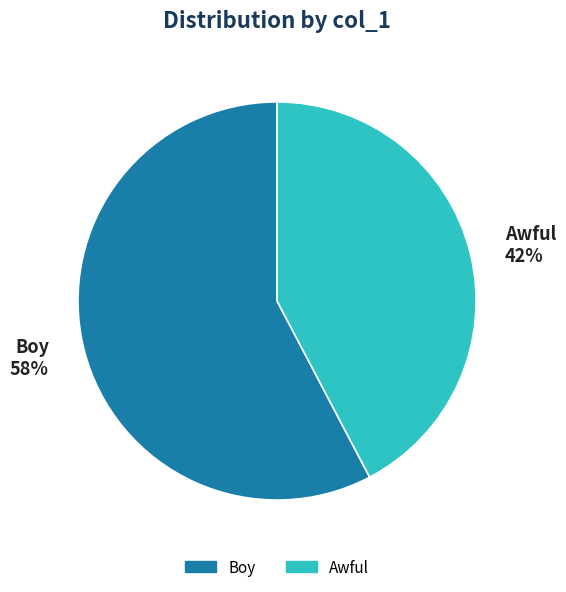

Which category has the smallest portion of the pie?

Awful